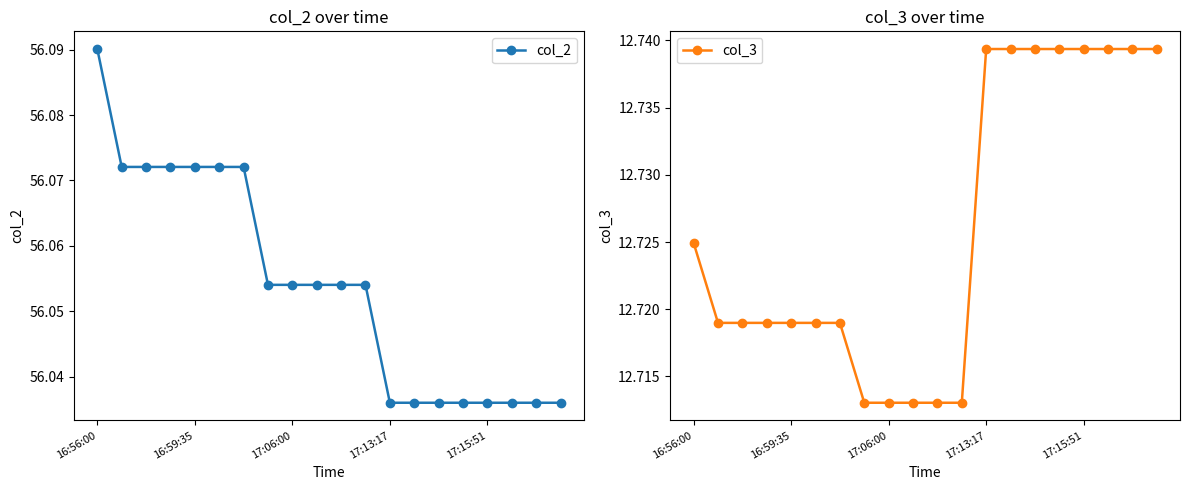

What is the label of the 2nd point from the right?

18